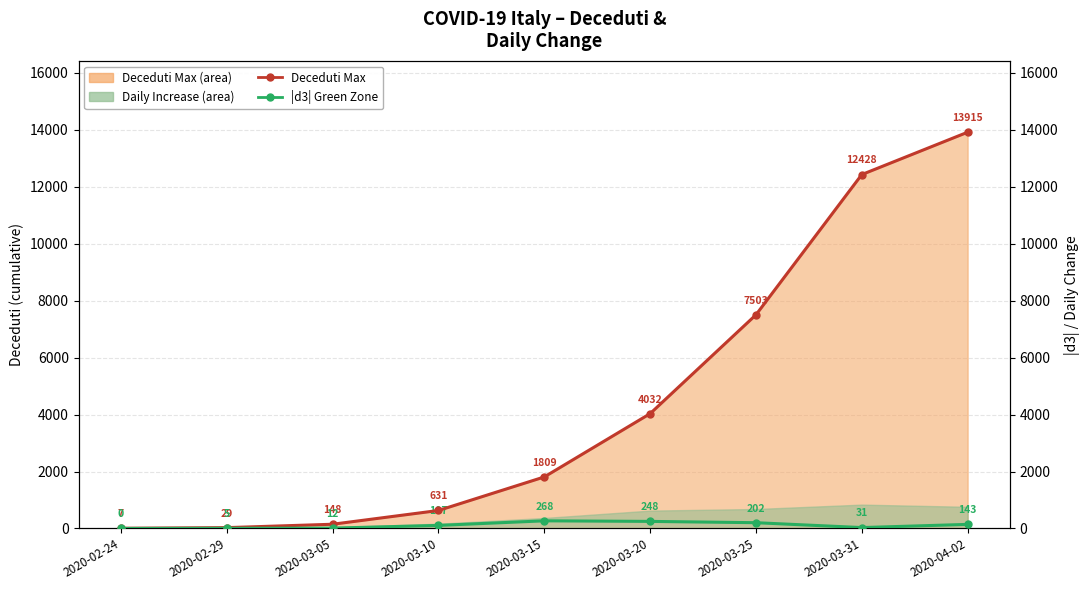

Which series has the widest spread of values?

Deceduti Max